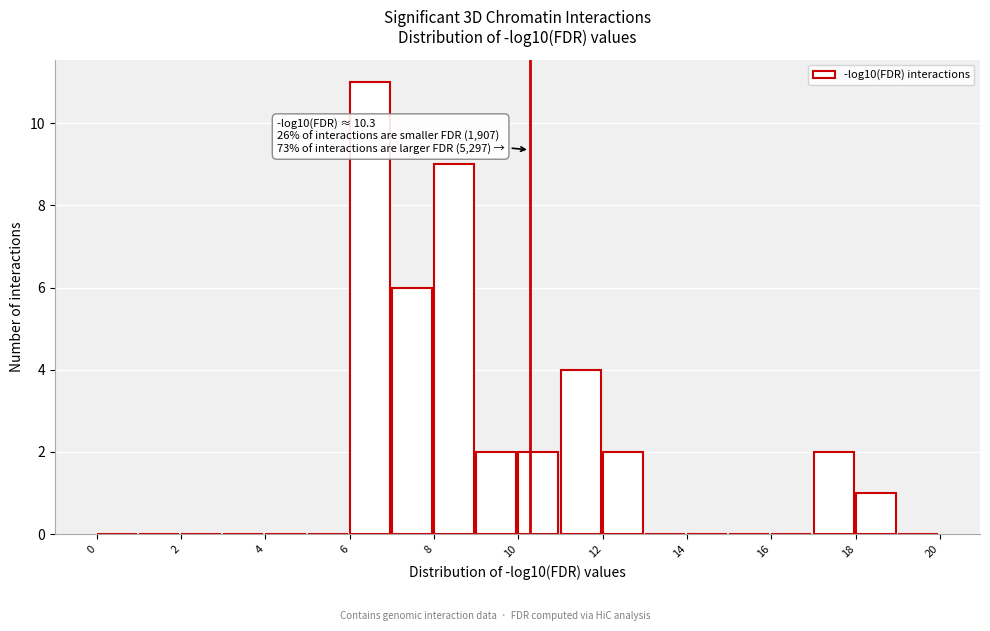

Which range on the x-axis has the tallest bar?

6 to 7